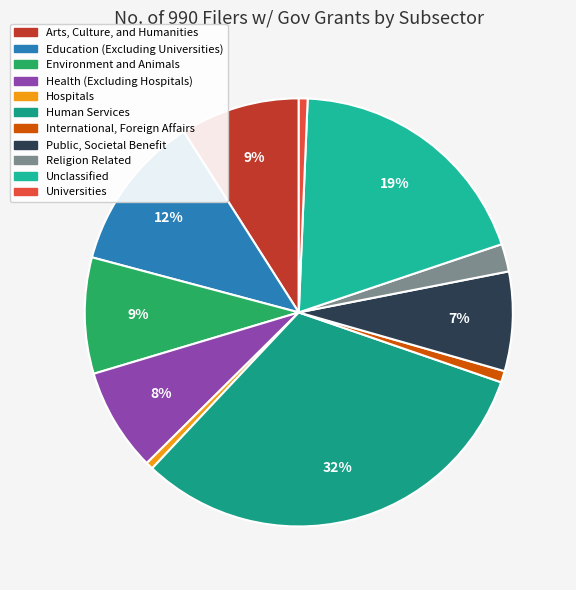

To the nearest percent, what is the combined percentage of Health (Excluding Hospitals) and International, Foreign Affairs?

9%